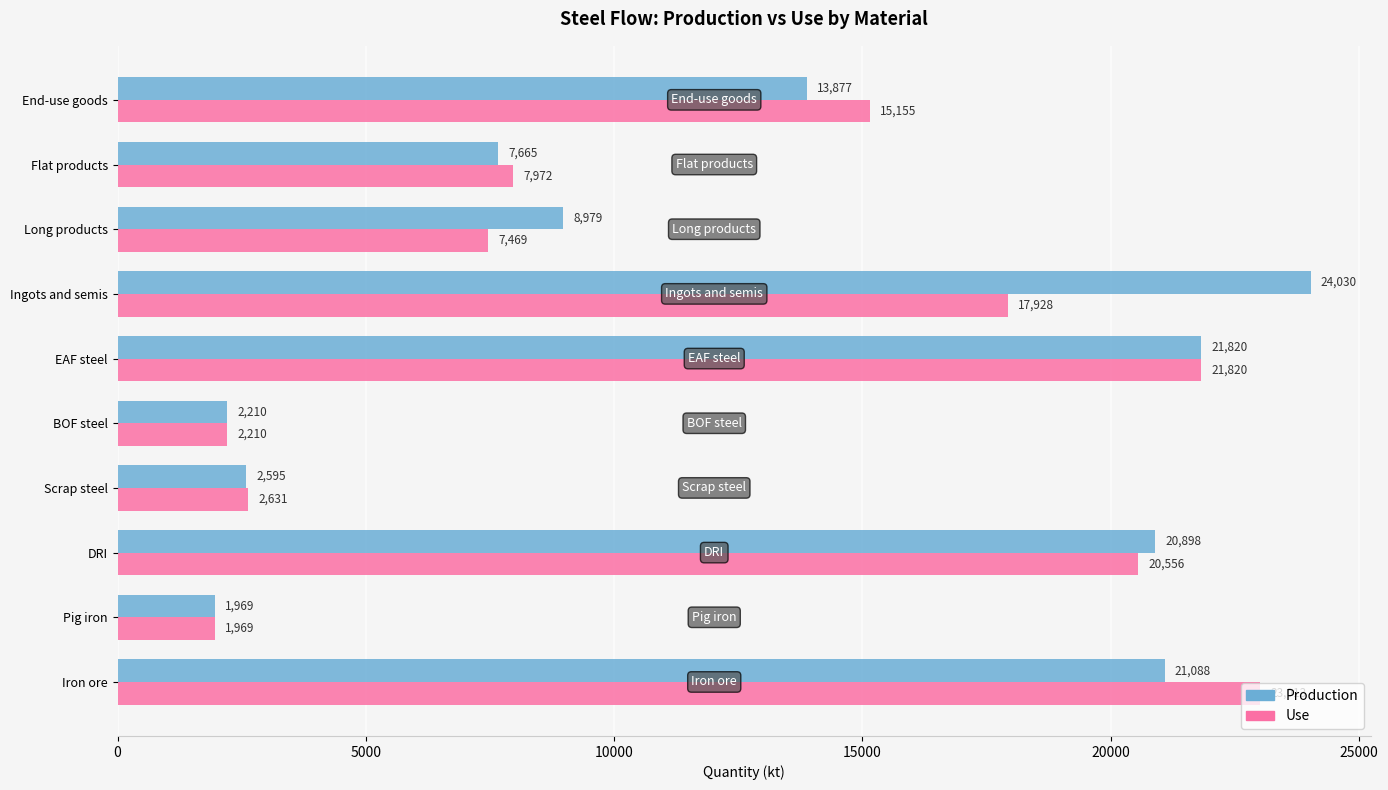

Which category has the lowest value in the Use series?

Pig iron